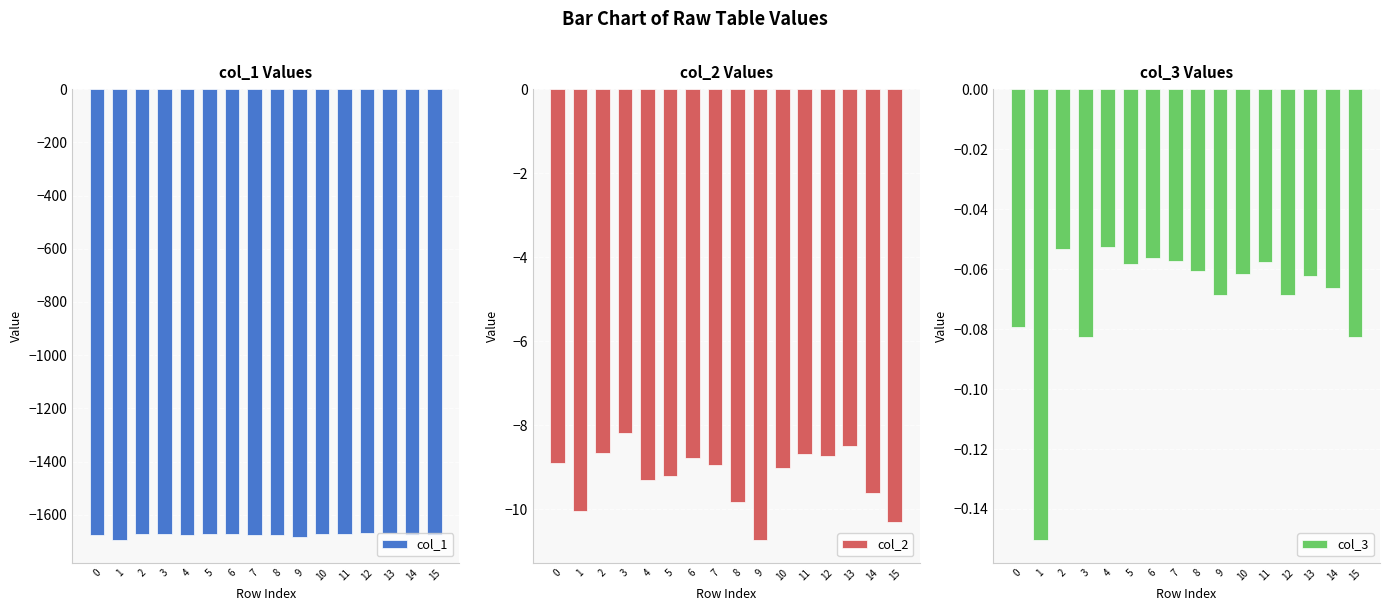

The col_2 series shows -12.9 at 12. True or false?

False